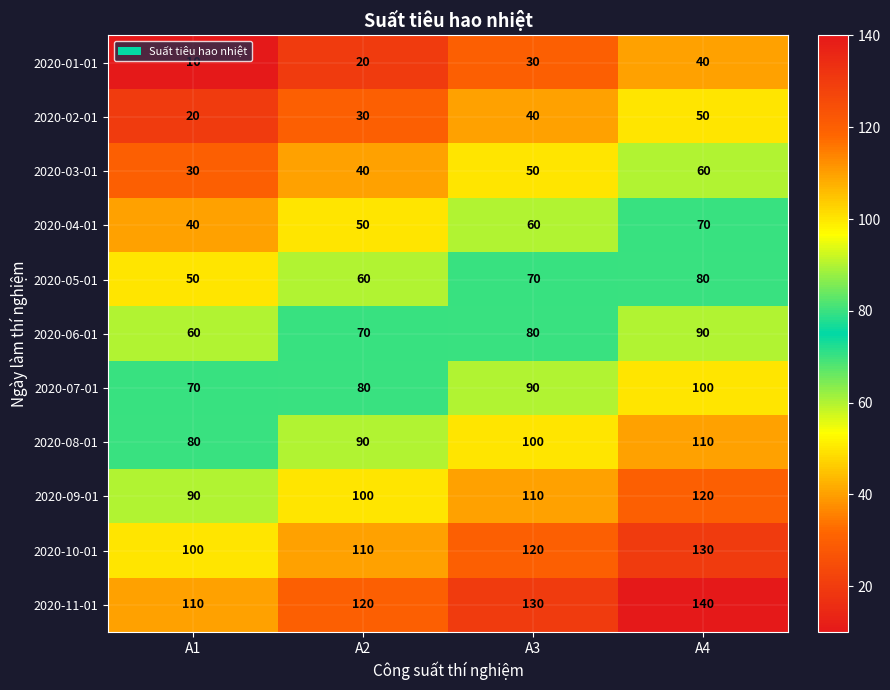

What is the difference between the highest and lowest values at A3?

100